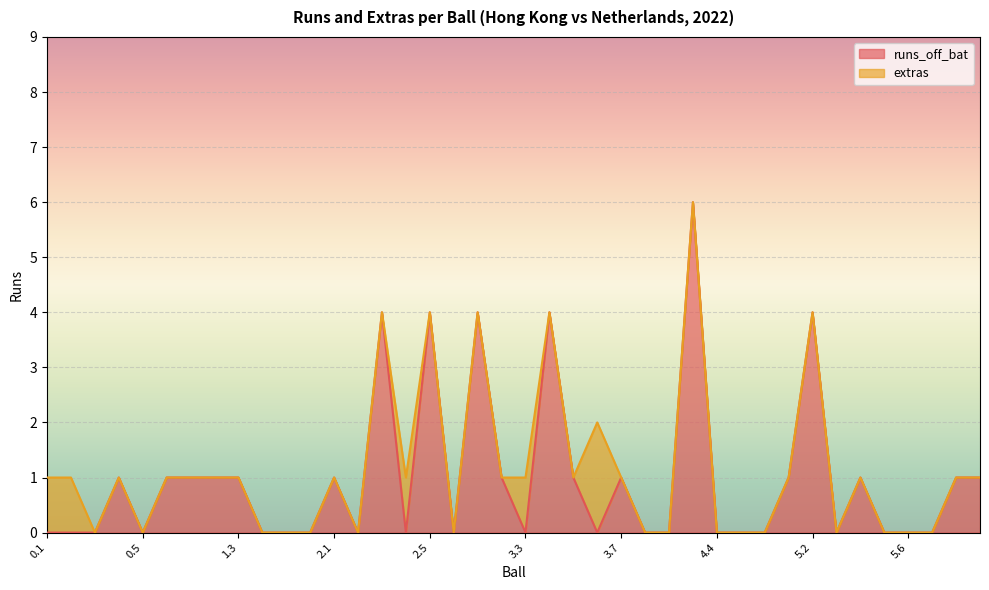

True or false: the data shows 6 at 4.3.

True